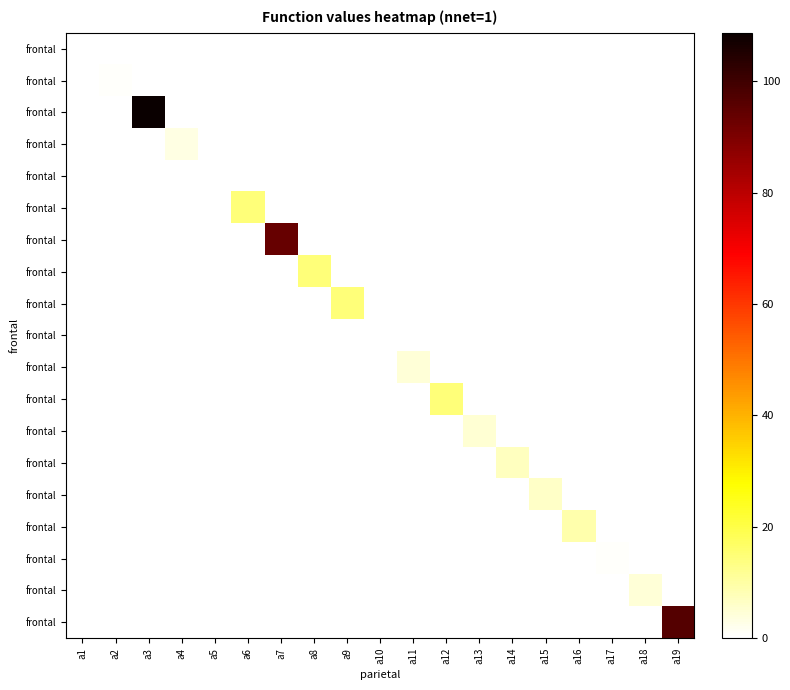

At how many categories does at least one series exceed 1?

14